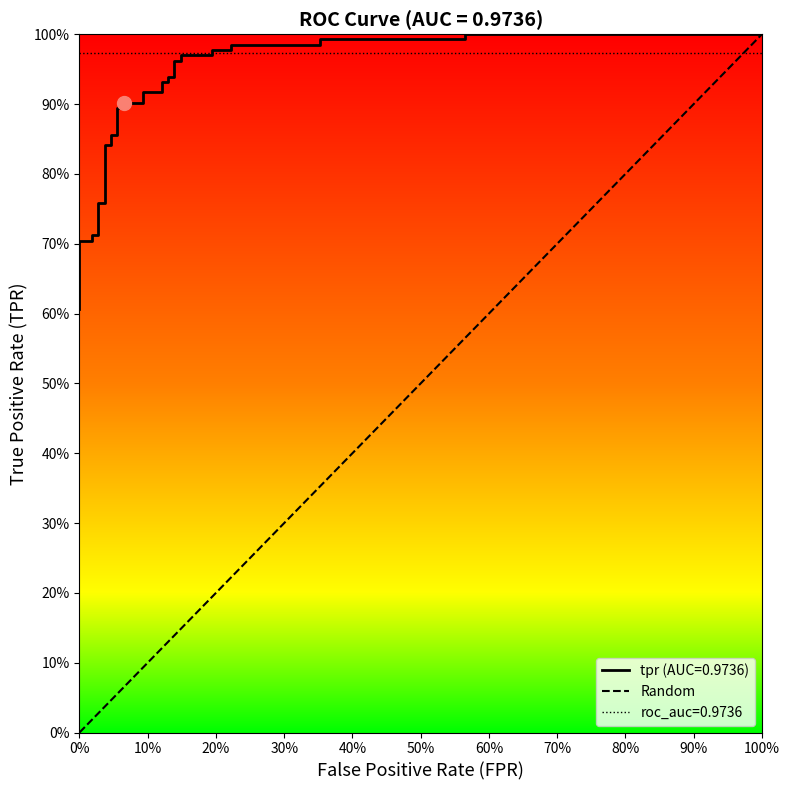

The value at 100% is 1. True or false?

True